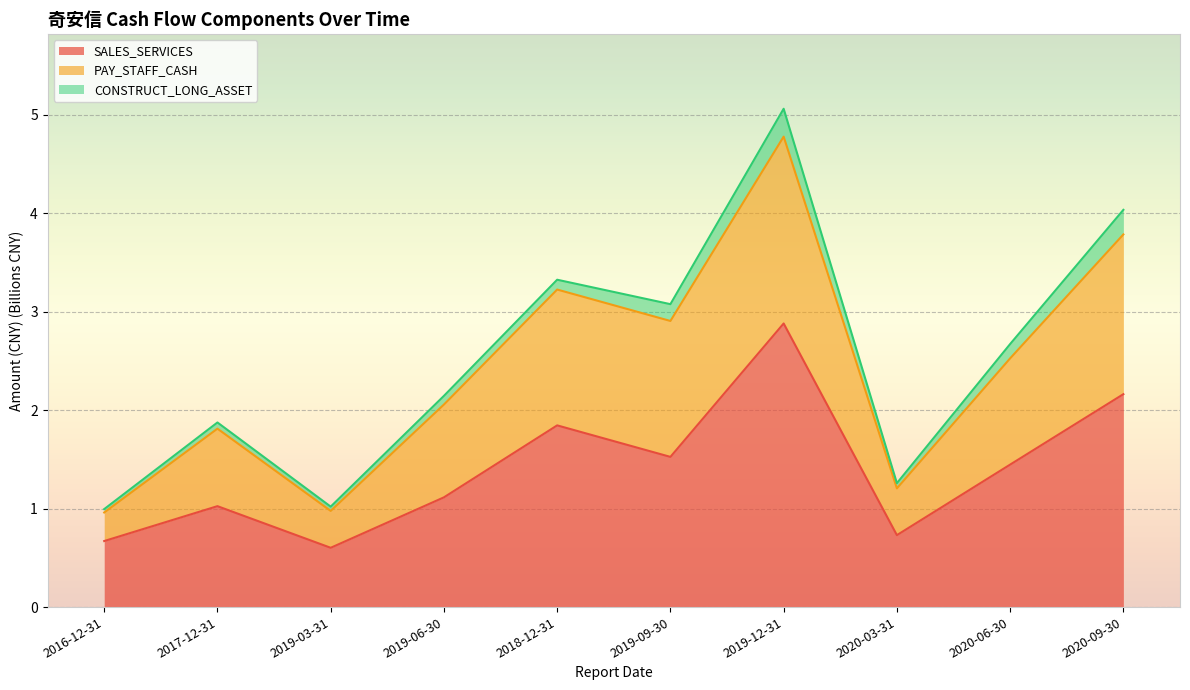

What is the total value across all series at 2020-06-30?

2.7